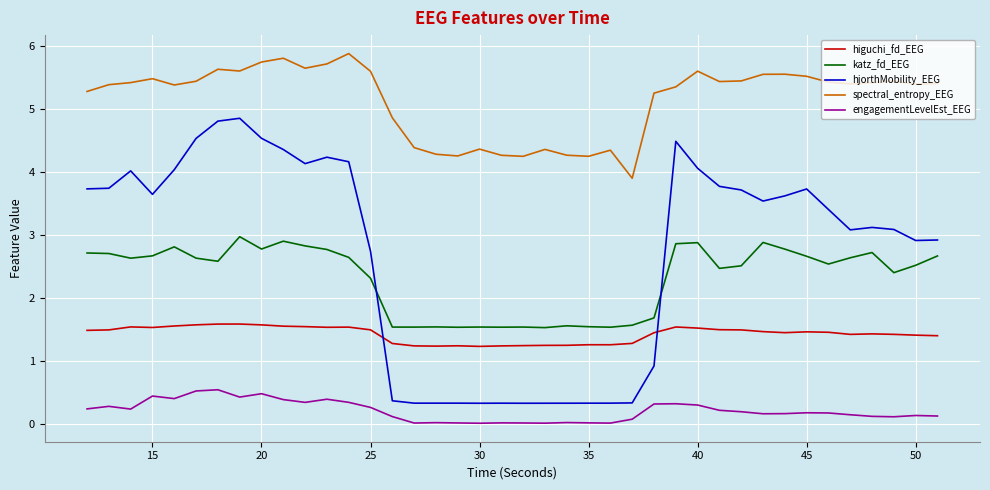

Which series has the largest range (max minus min)?

hjorthMobility_EEG